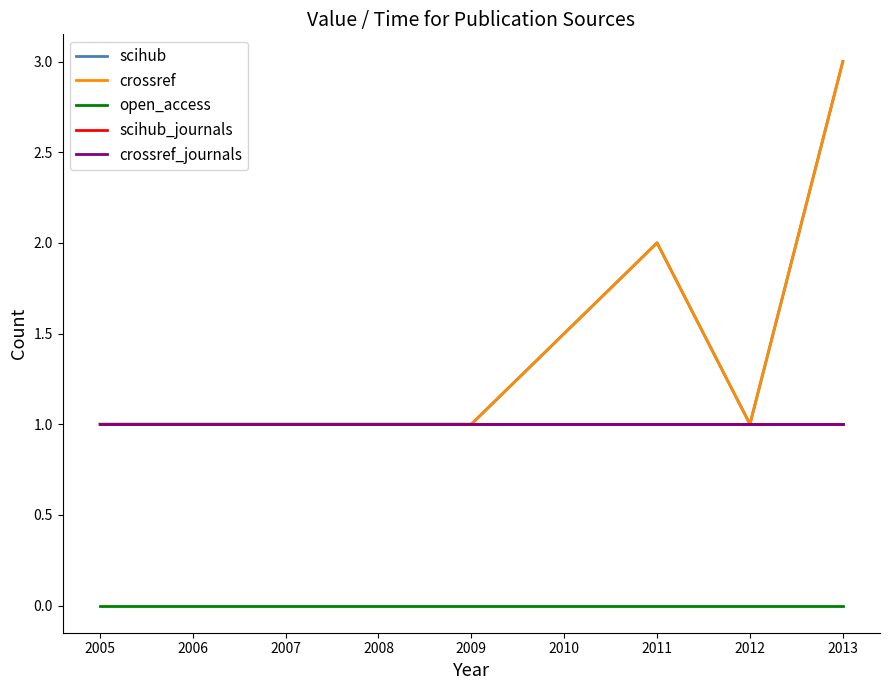

The scihub_journals series shows 2 at 2009. True or false?

False